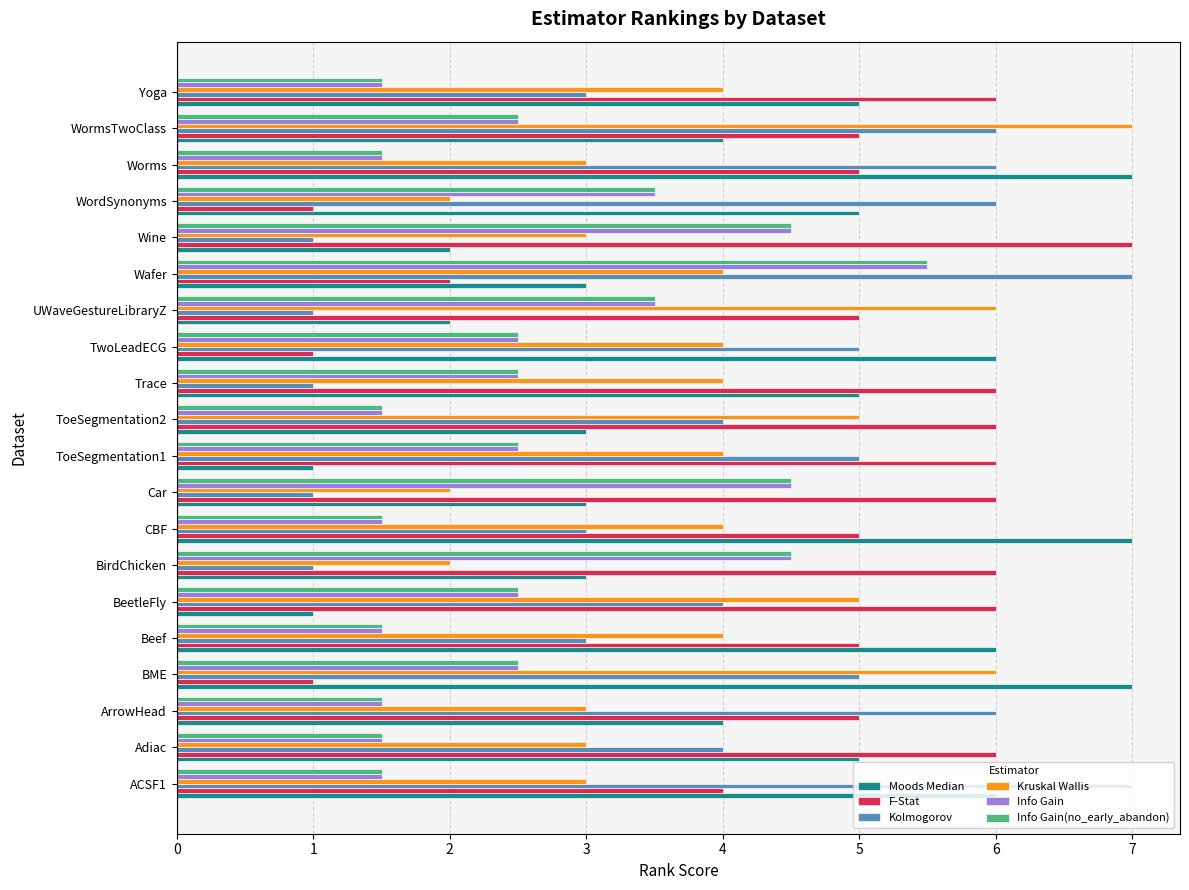

What value does the Info Gain series have at Car?

4.5